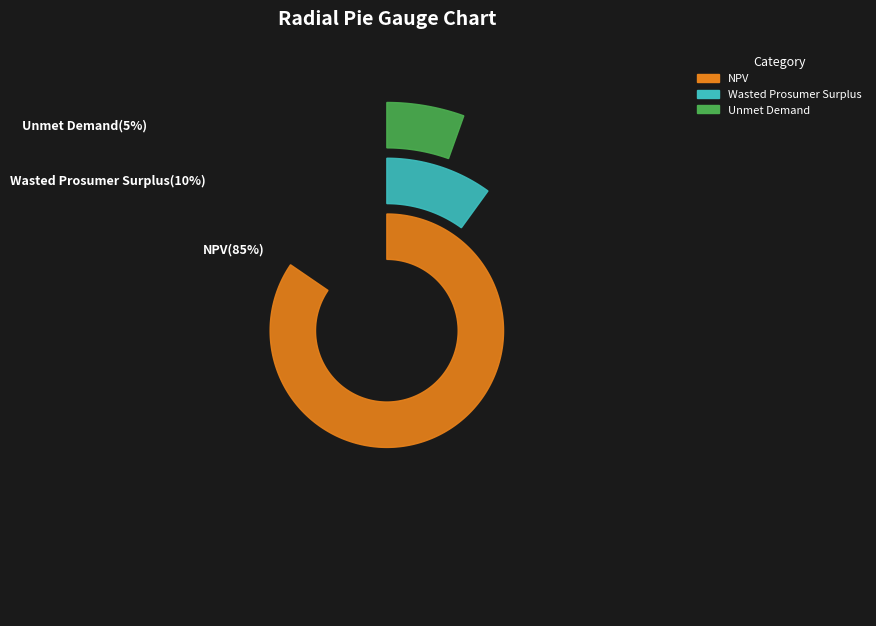

Which category has the smallest portion of the pie?

Unmet Demand